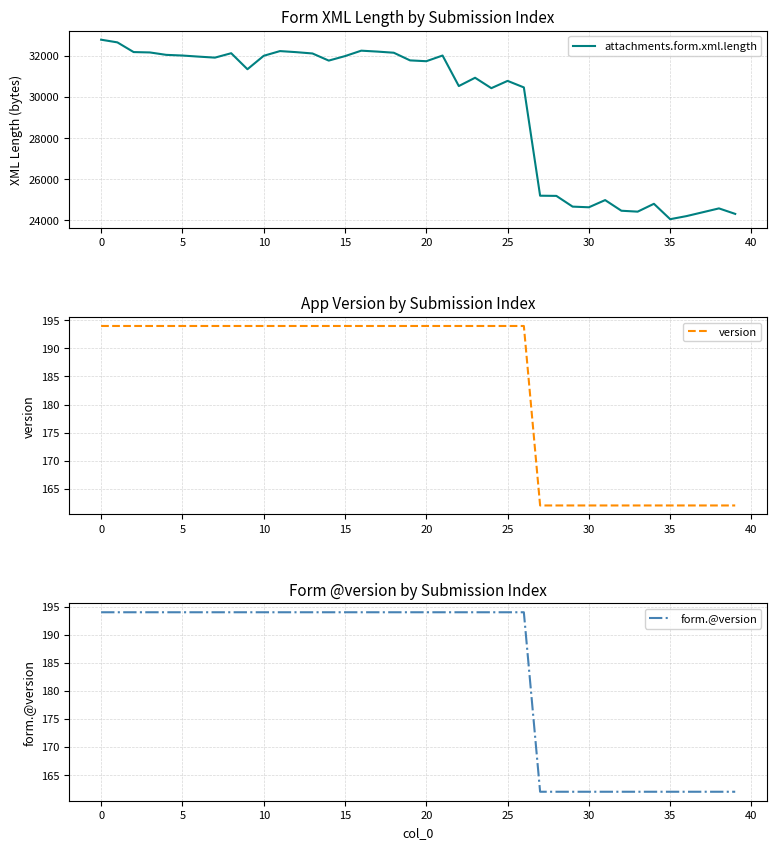

Which series has the largest range (max minus min)?

attachments.form.xml.length